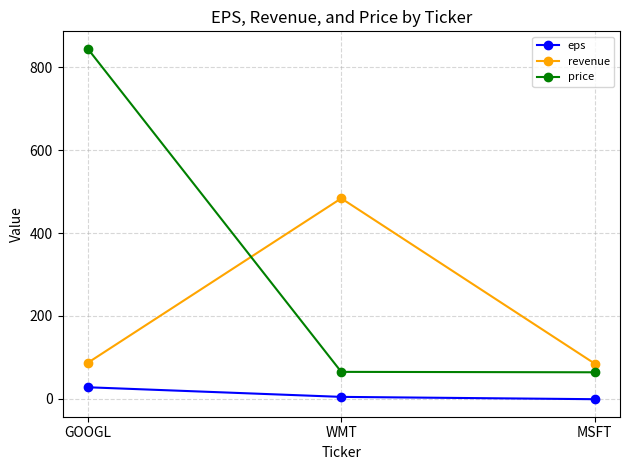

What is the difference between the highest and lowest values at MSFT?

86.0